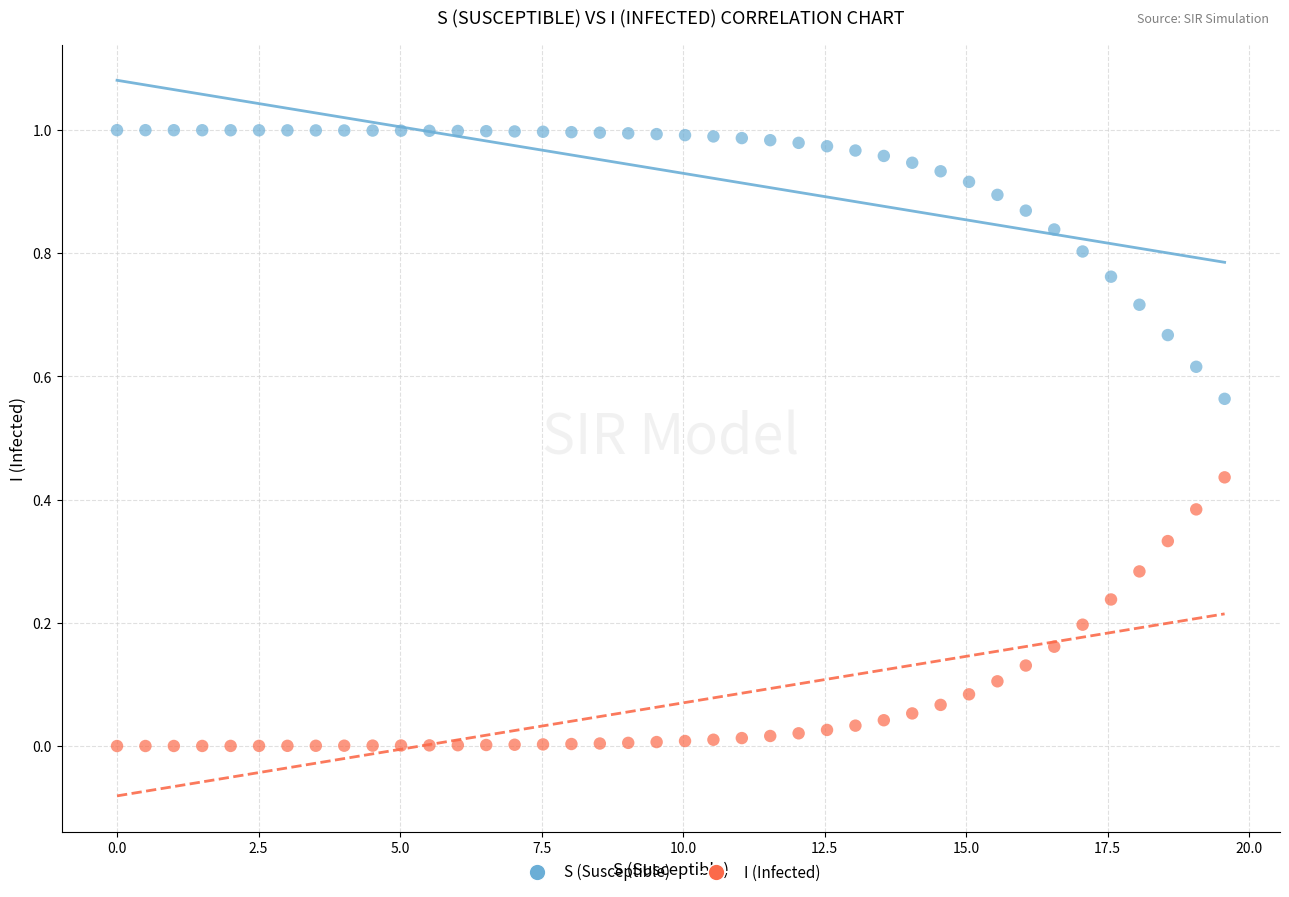

Which series reaches the minimum Y coordinate?

I (Infected)